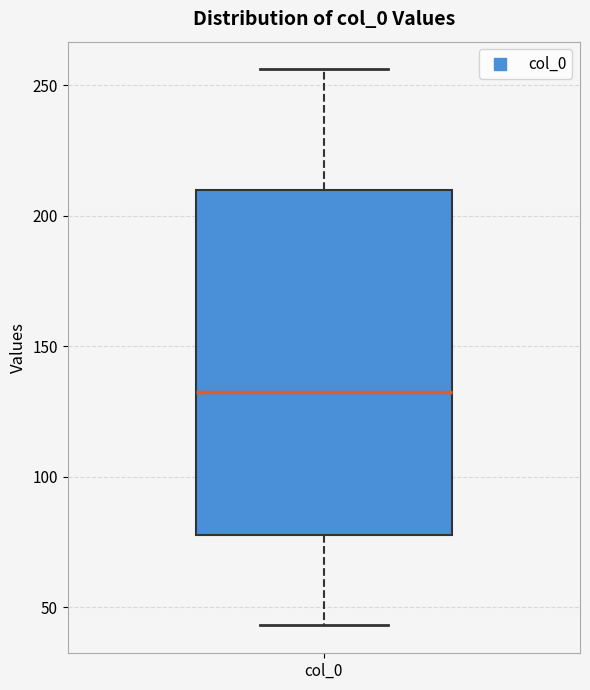

Read this box plot against the y-axis: the position of the median line, the range covered by the box, and the ends of both whiskers. The values are not printed on the chart, so give them approximately, as read against the axis.

median 135, box 80 to 210, whiskers 45 to 255